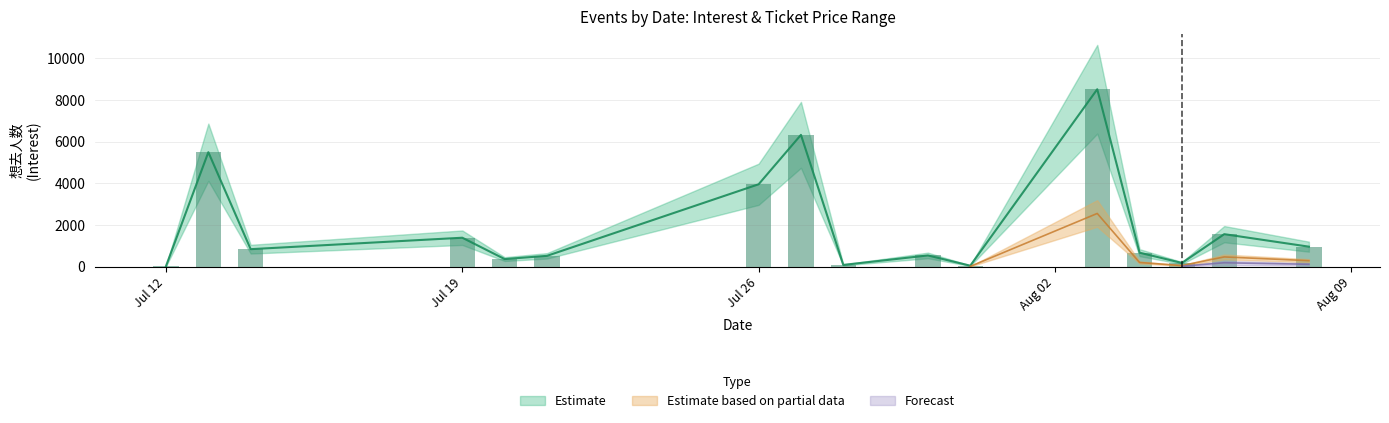

What is the highest value of the 最低票价_upper series?

160